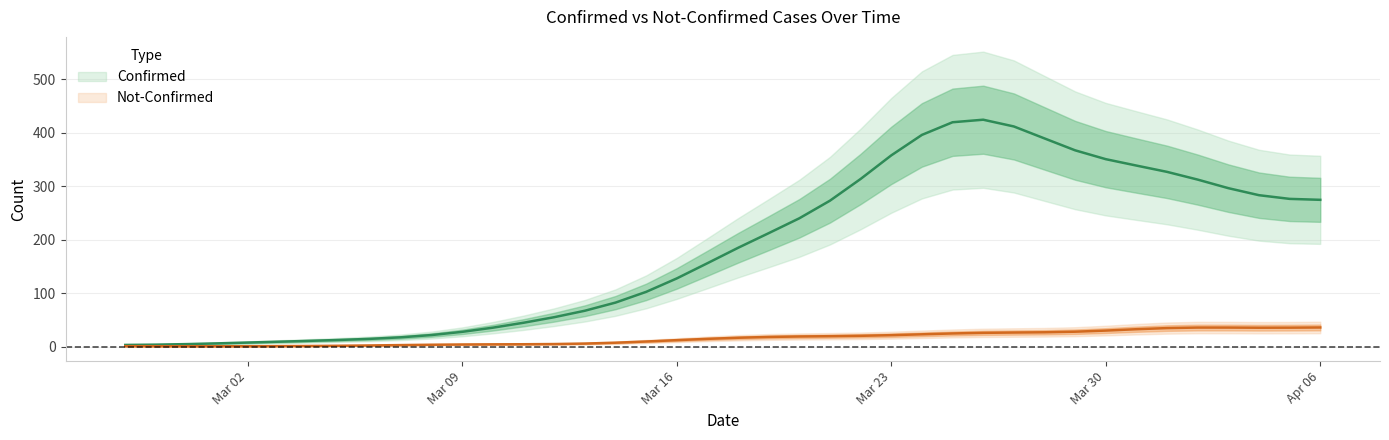

At 2020-03-15, list the series in order from largest to smallest.

confirmed, not-confirmed